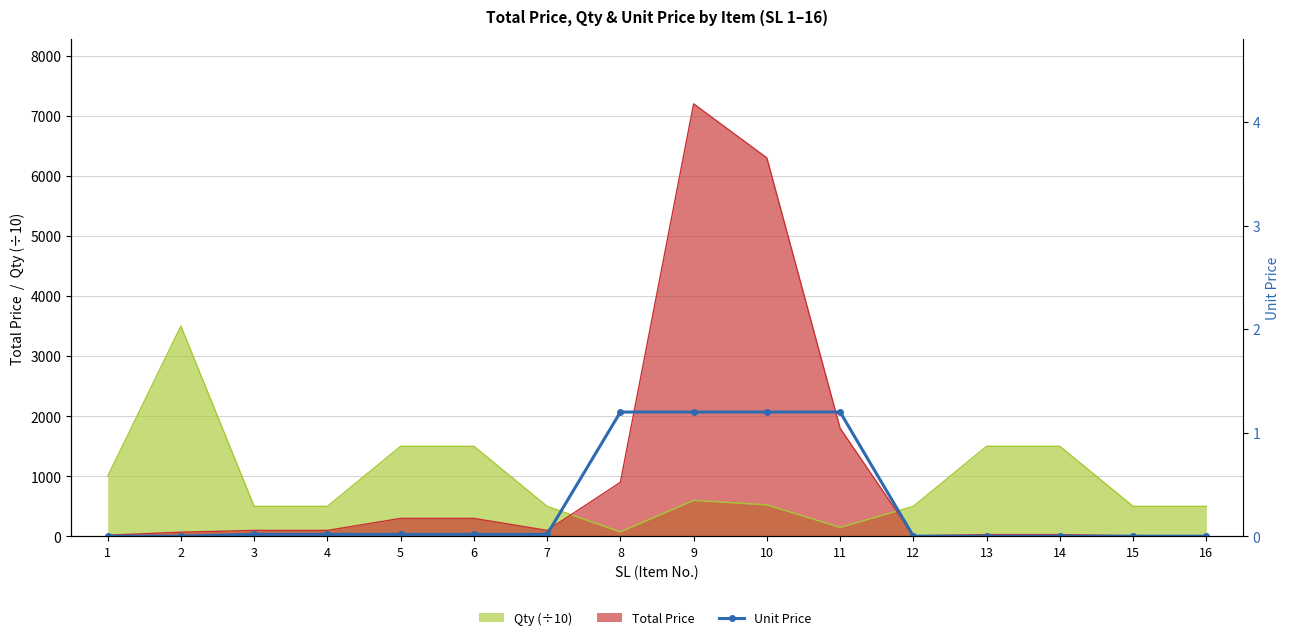

Is it true that the value at 1 is 0.0?

False